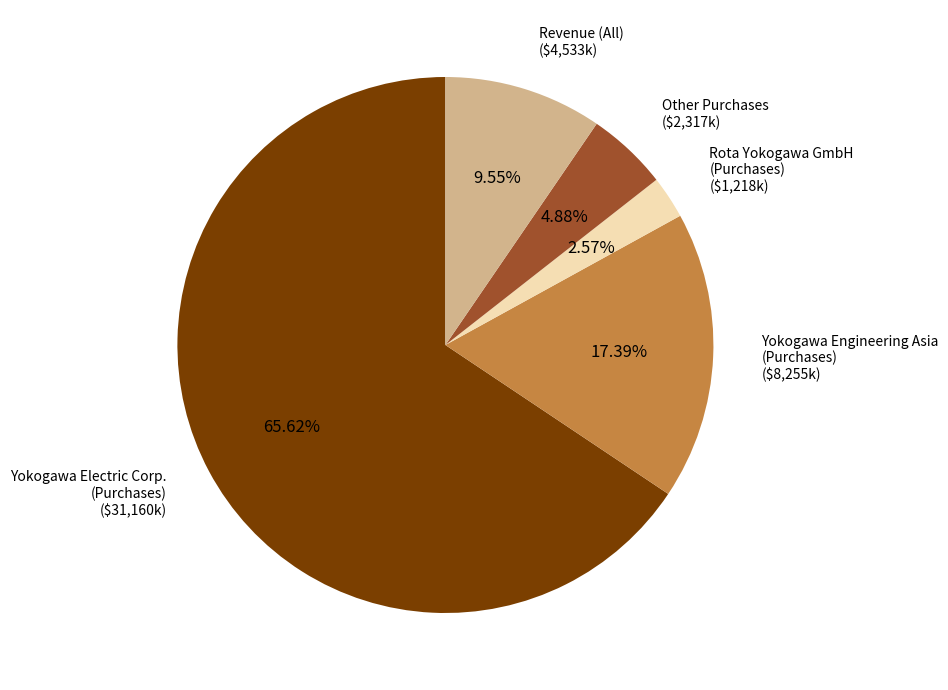

Is there a majority slice in this chart?

Yes